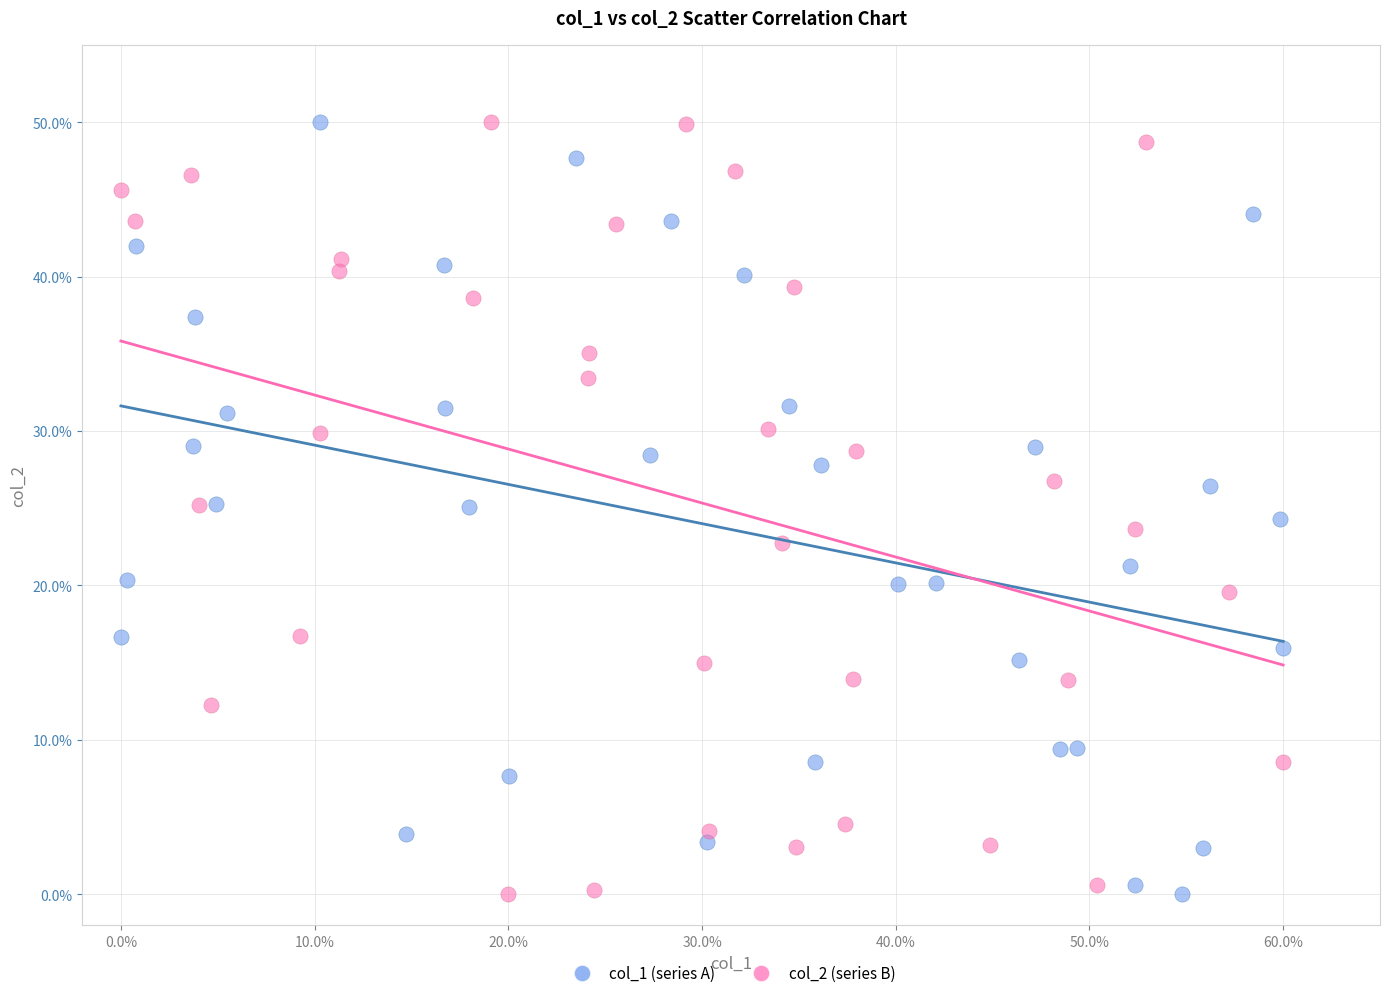

What are all the series names shown in the legend?

col_1 (series A), col_2 (series B)